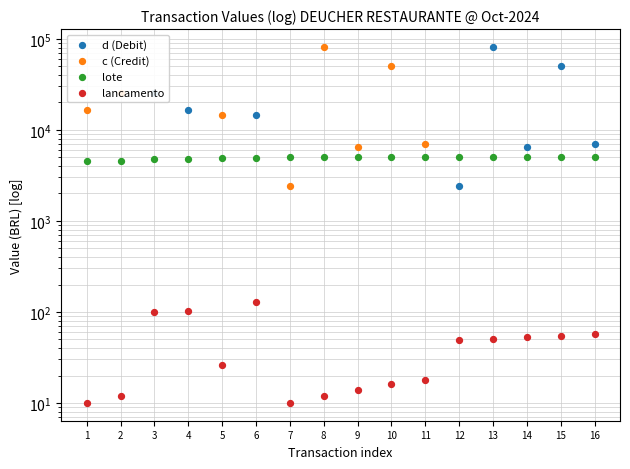

Is the value of lote at 1 greater than the value of d (Debit) at 6?

No